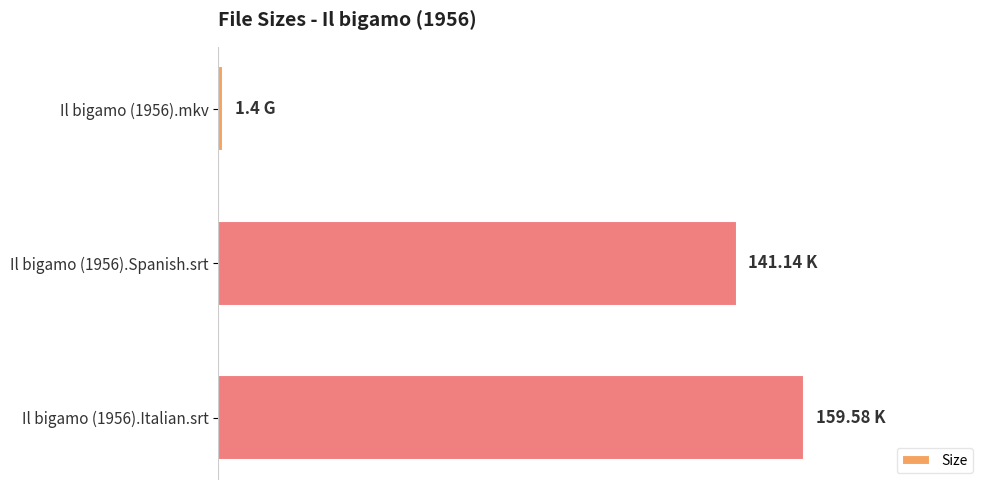

Rank the categories by value from highest to lowest.

Il bigamo (1956).Italian.srt, Il bigamo (1956).Spanish.srt, Il bigamo (1956).mkv